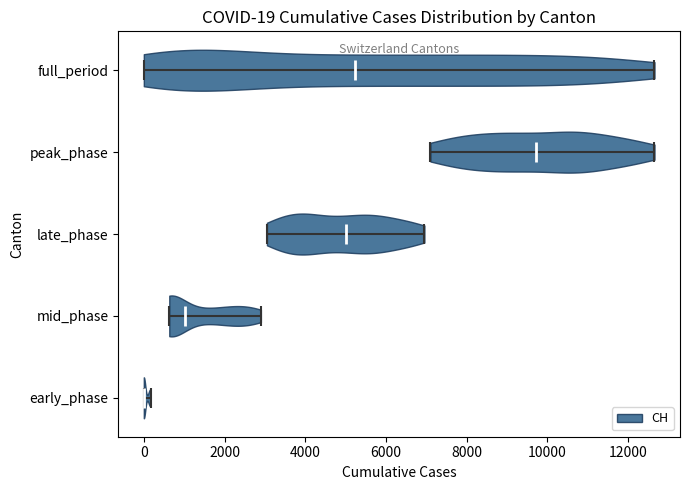

Which violin has the furthest to the right median line?

peak_phase